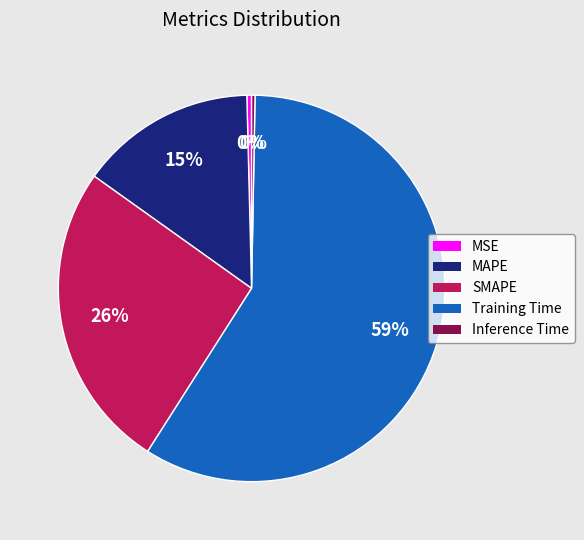

What is the largest slice in the pie chart?

Training Time